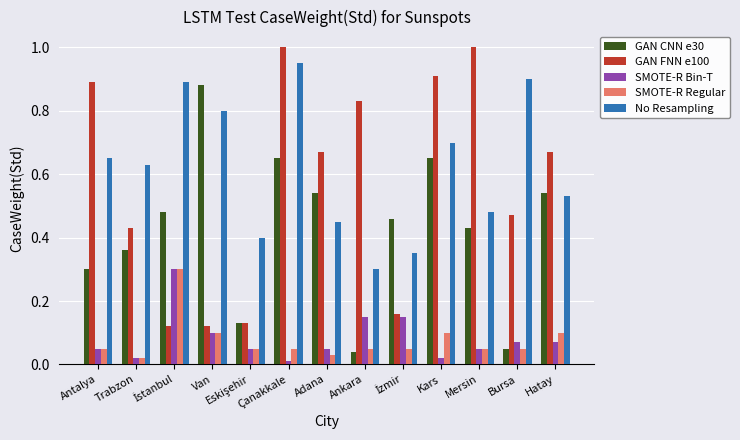

Which series has the widest spread of values?

GAN FNN e100